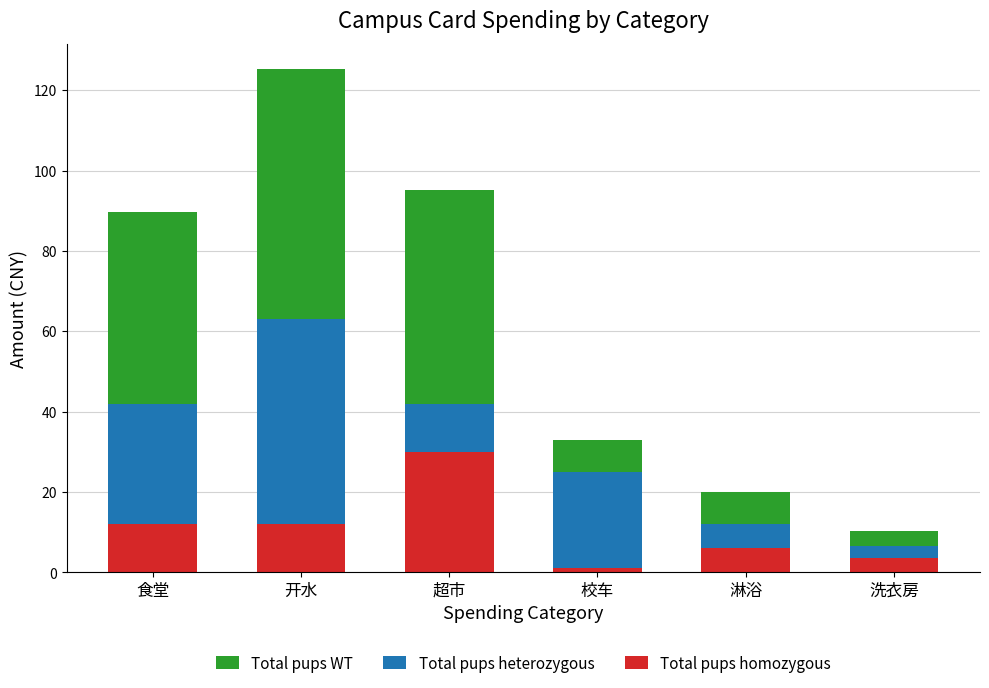

Count the number of data series in this chart.

3